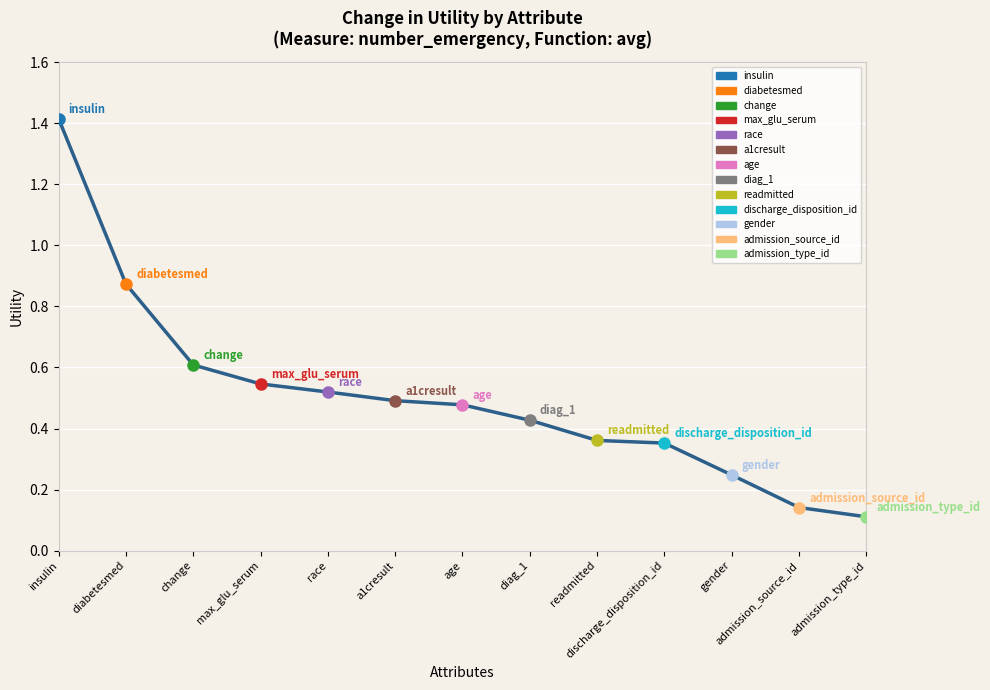

What is the change in value from discharge_disposition_id to gender?

-0.1